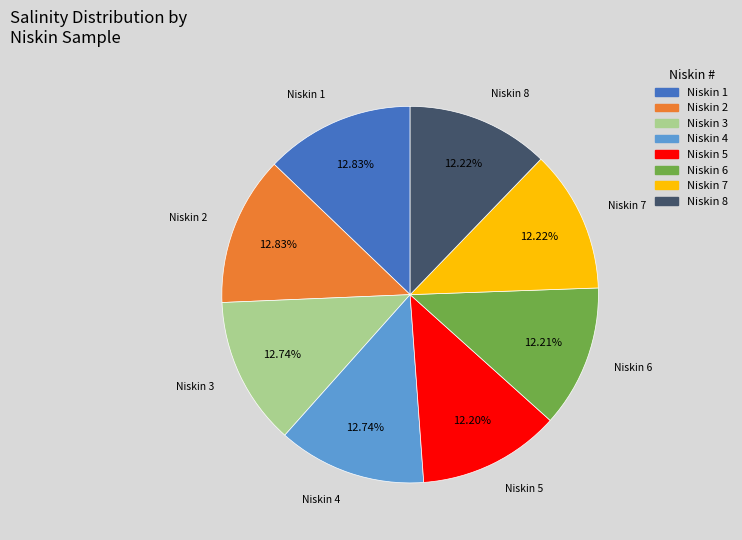

To the nearest percent, what is the average slice percentage?

12%